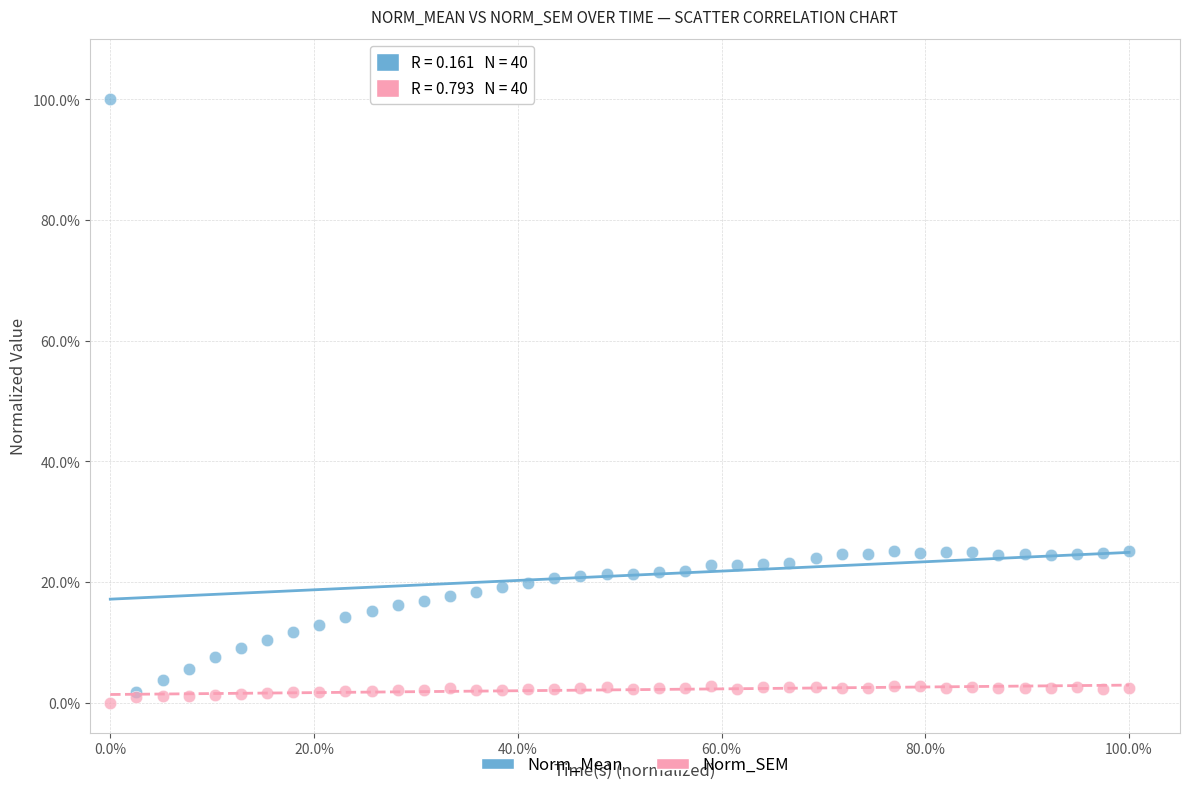

Which series contains the highest Y value?

Norm_Mean